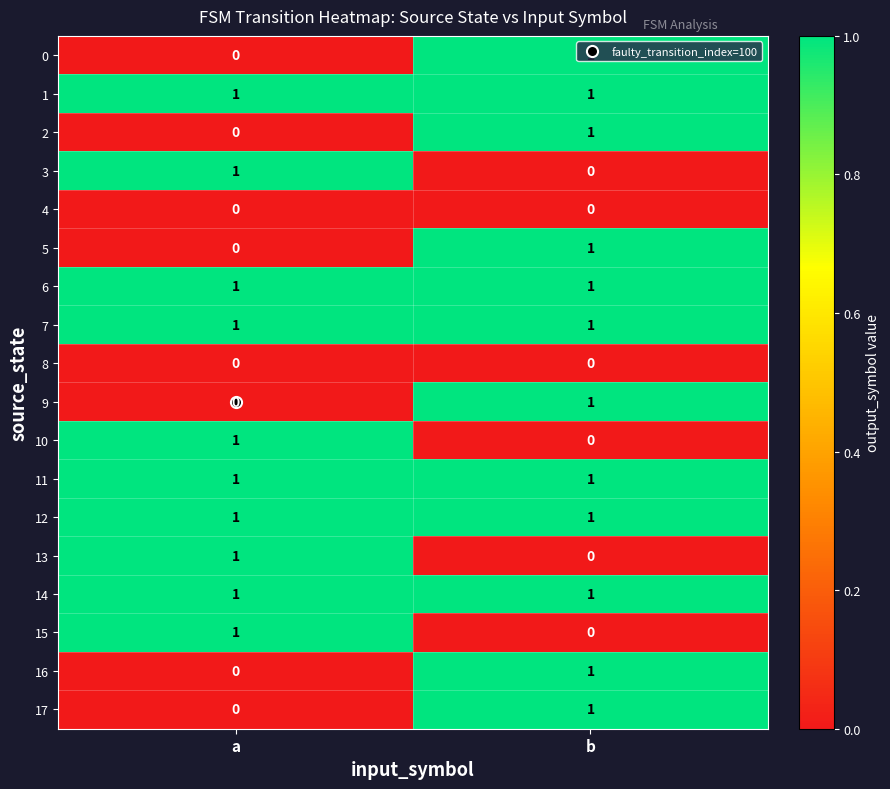

At which label does 3 reach its peak?

a